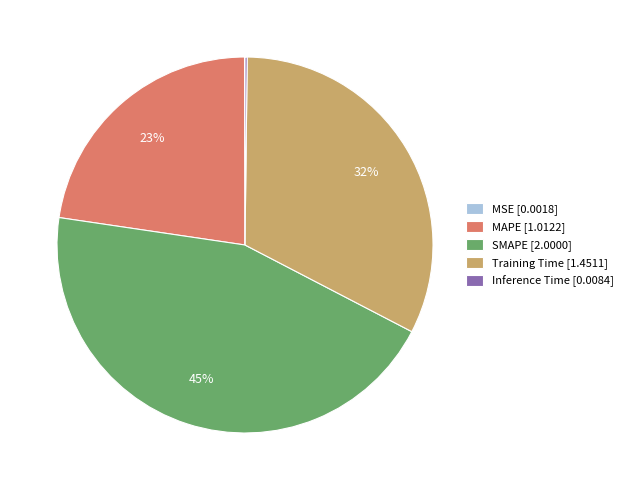

Is Training Time [1.4511] the majority of the pie?

No